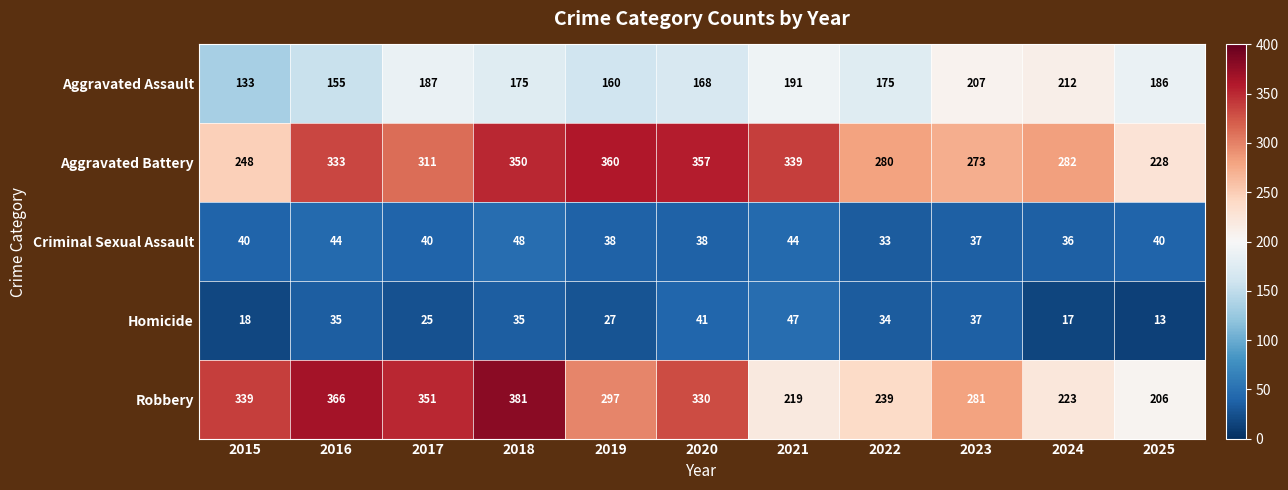

Which label corresponds to the smallest value in the chart?

2025